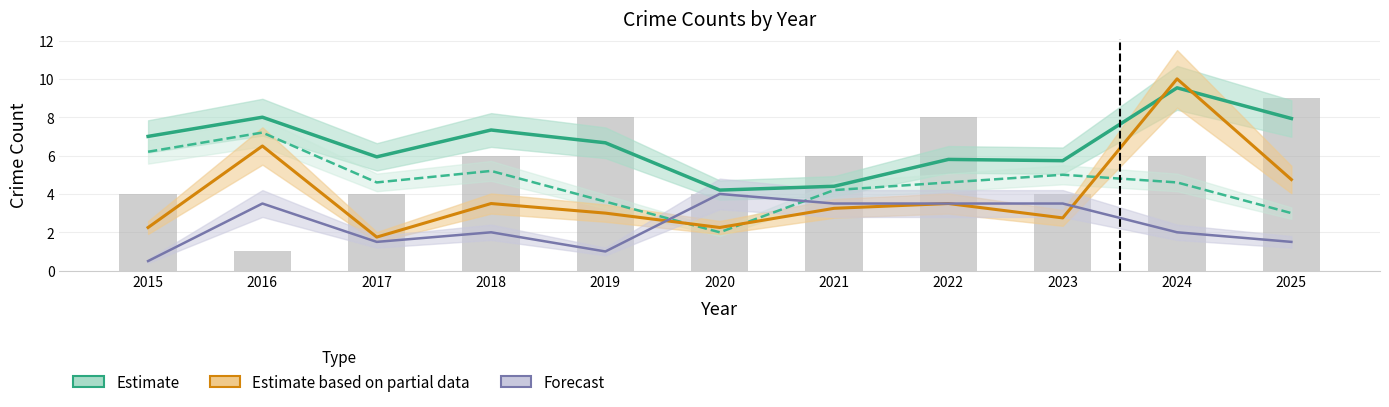

At which label does Aggravated Assault reach its minimum?

2016